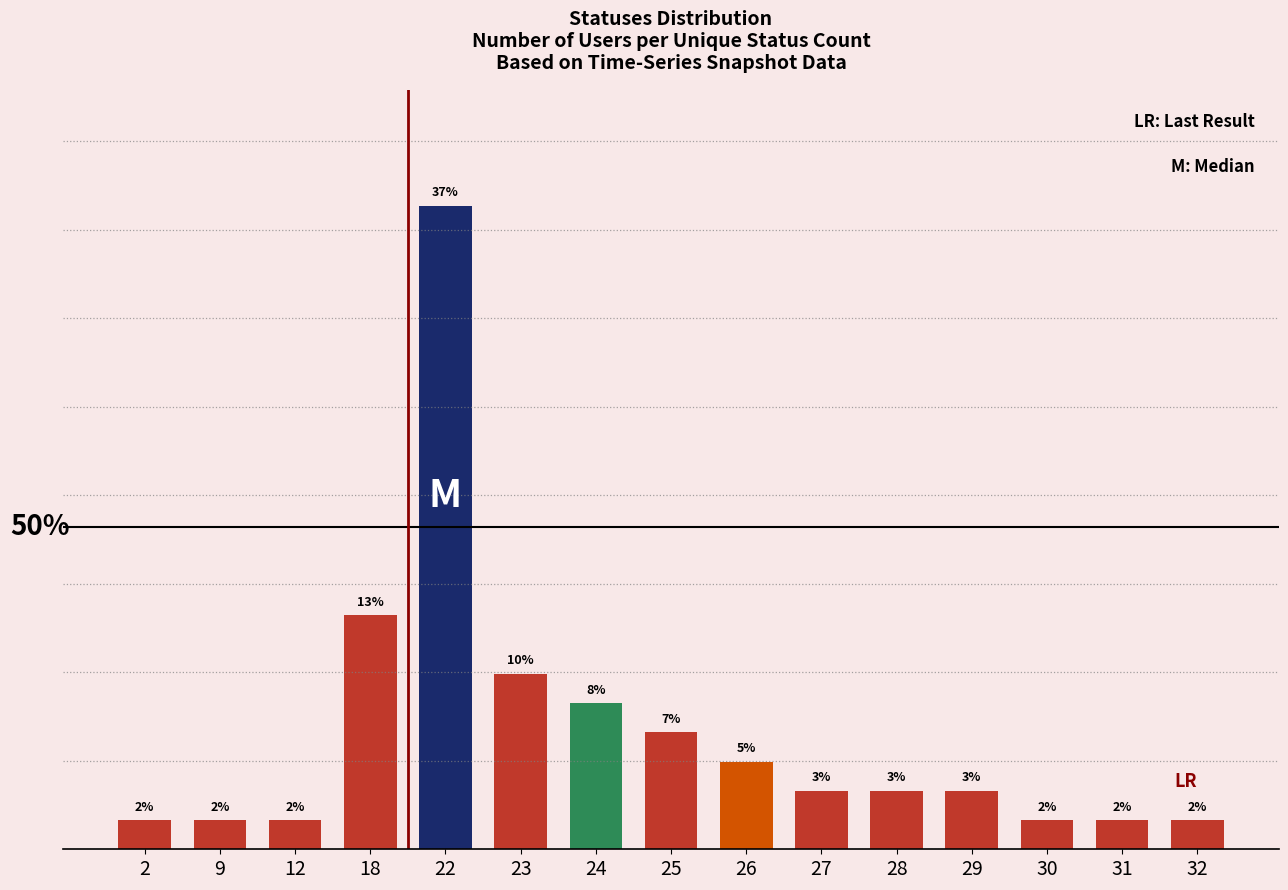

Are the bars horizontal?

No